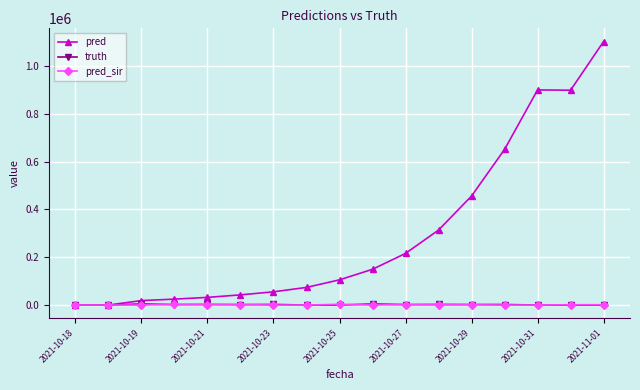

At how many categories does at least one series exceed 746543?

3